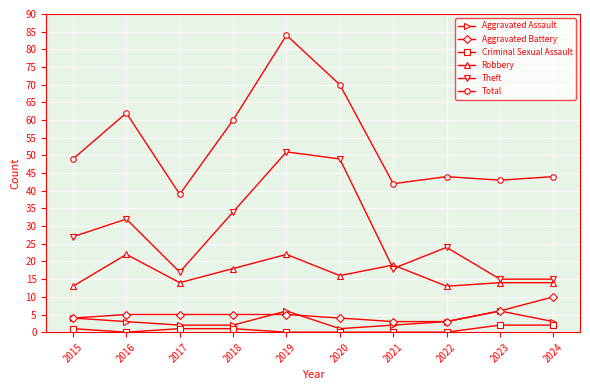

Reading left to right, what are all the values shown in this chart?

Aggravated Assault: 4	3	2	2	6	1	2	3	6	3
Aggravated Battery: 4	5	5	5	5	4	3	3	6	10
Criminal Sexual Assault: 1	0	1	1	0	0	0	0	2	2
Robbery: 13	22	14	18	22	16	19	13	14	14
Theft: 27	32	17	34	51	49	18	24	15	15
Total: 49	62	39	60	84	70	42	44	43	44